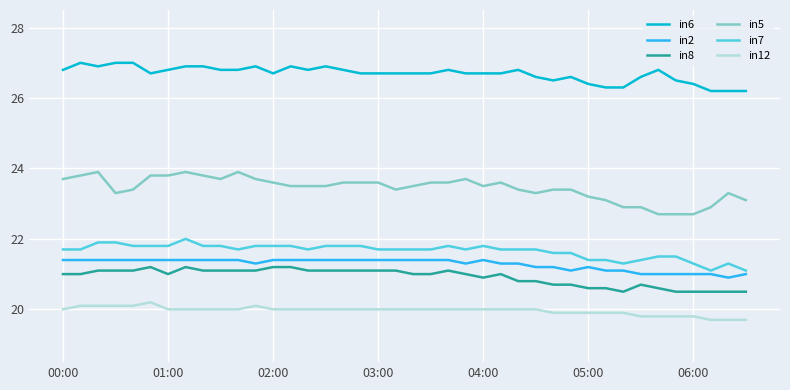

True or false: in12 and in5 intersect in this chart.

False